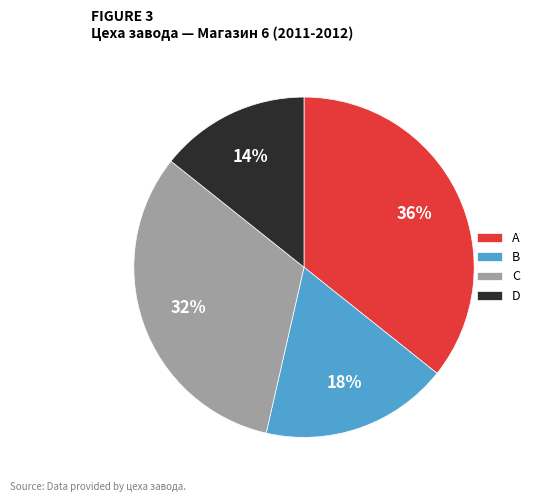

To the nearest percent, what percentage of the pie is D?

14%